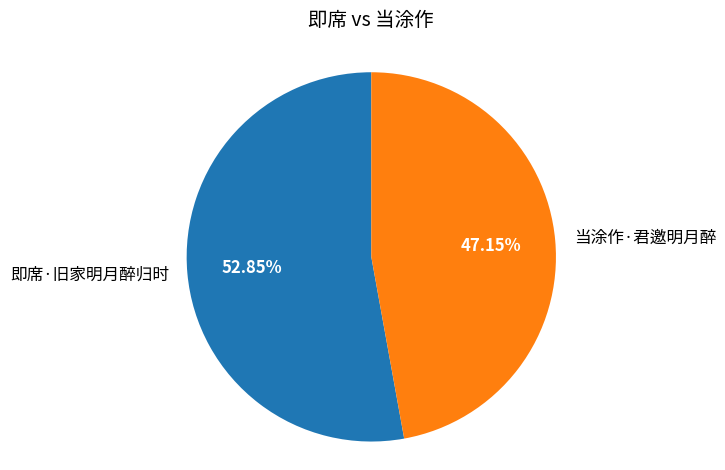

Rank the categories by value from lowest to highest.

当涂作·君邀明月醉, 即席·旧家明月醉归时